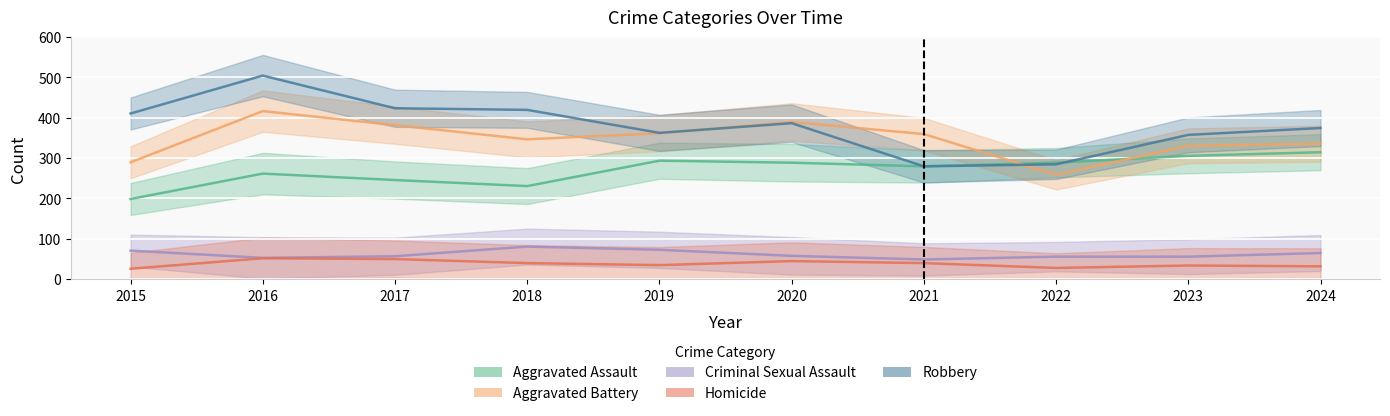

What value does the Robbery series have at 2024, to the nearest 10?

370